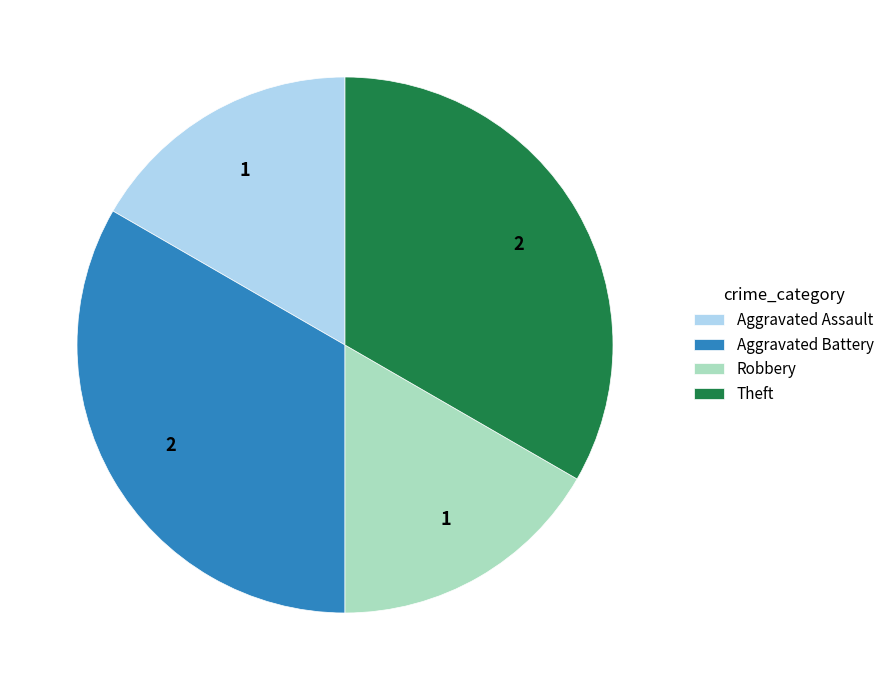

The Aggravated Assault slice represents 29% of the pie. True or false?

False